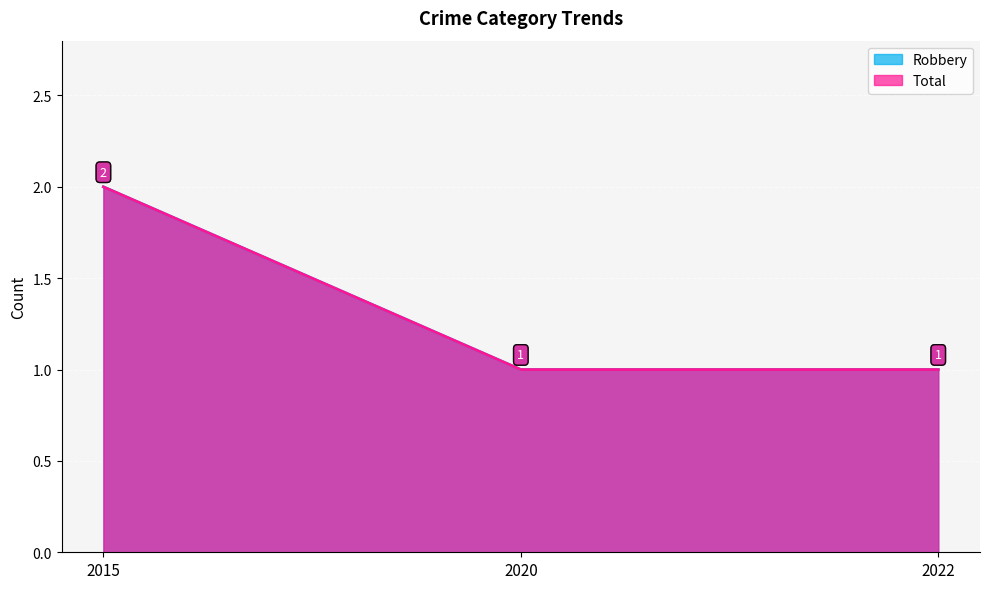

Is it true that Total equals 1 at 2020?

True